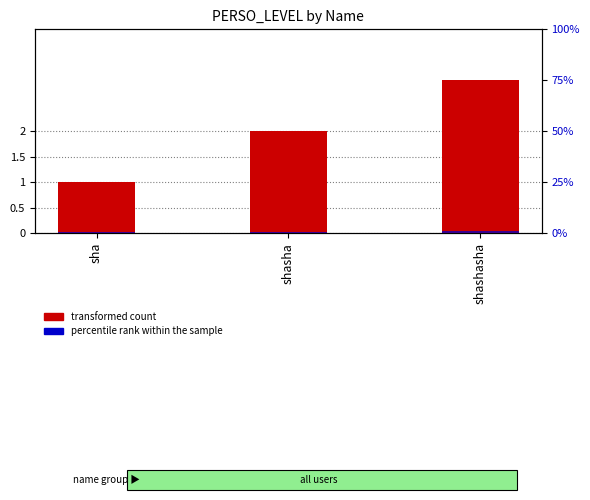

What is the difference between the transformed count values at shasha and shashasha?

1.0